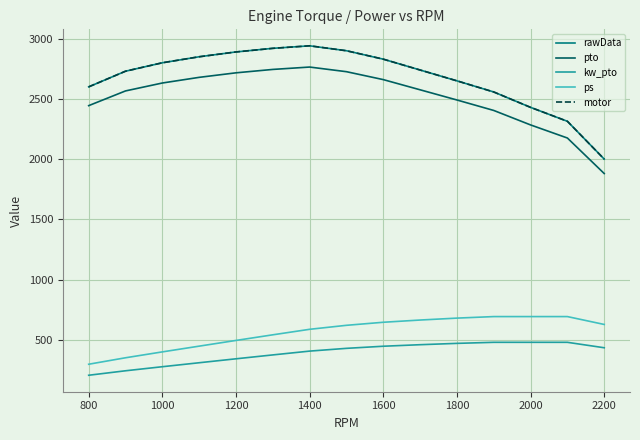

Where does the rawData series first go above 2740?

1000